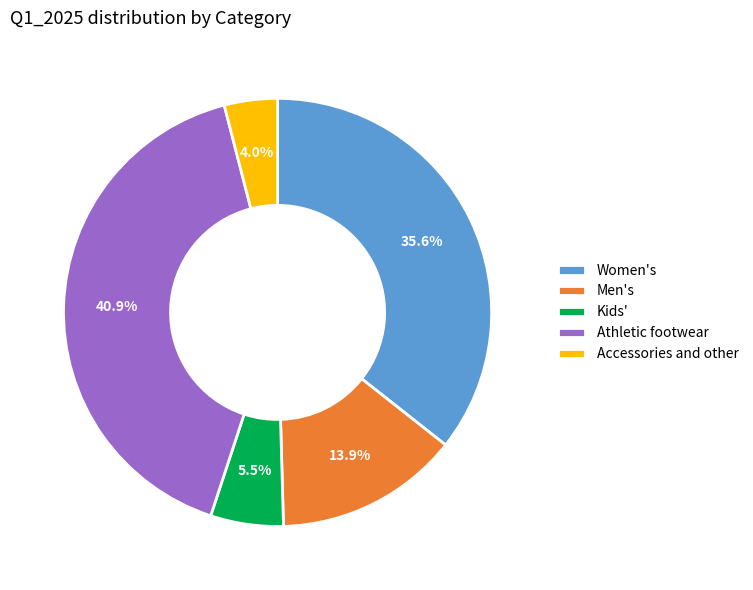

How many segments does this pie chart have?

5